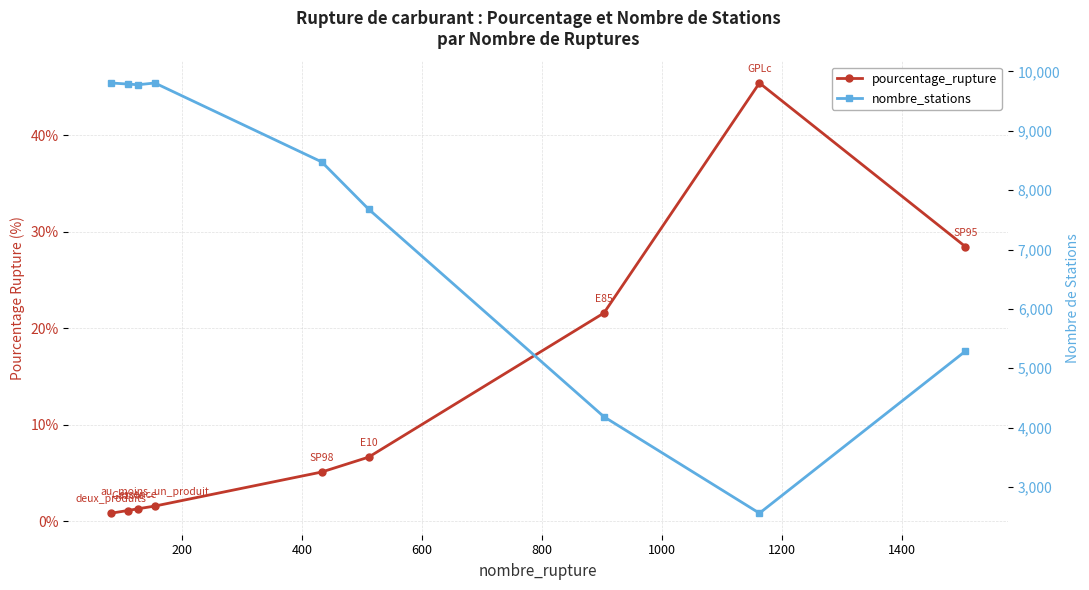

True or false: nombre_stations has a value of 15859.0 at 400.

False